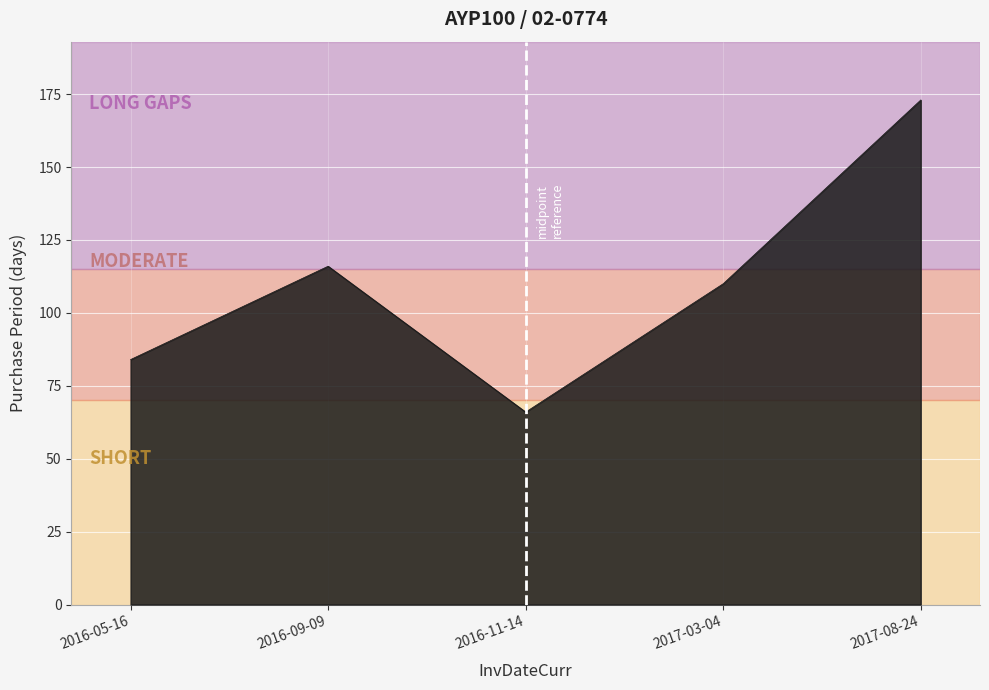

The value at 2017-03-04 is 65. True or false?

False